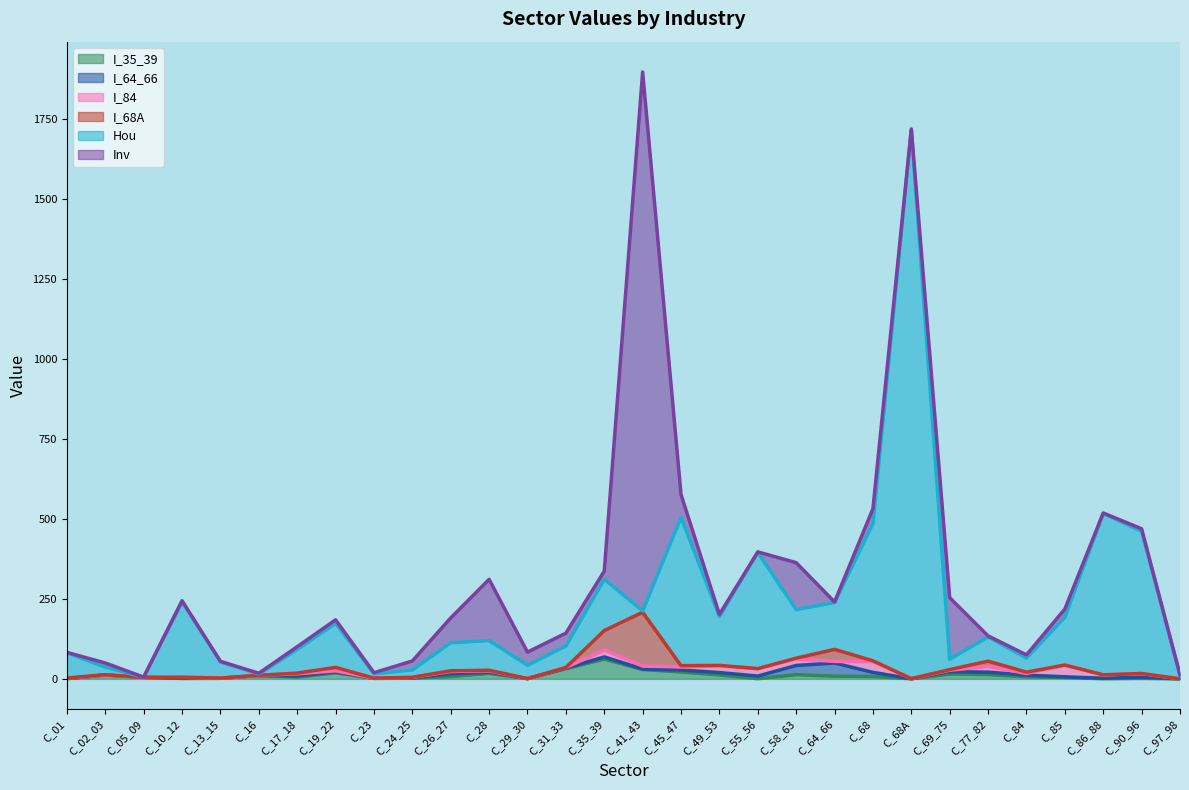

What is the value of the I_68A point at the 6th from the left?

0.2